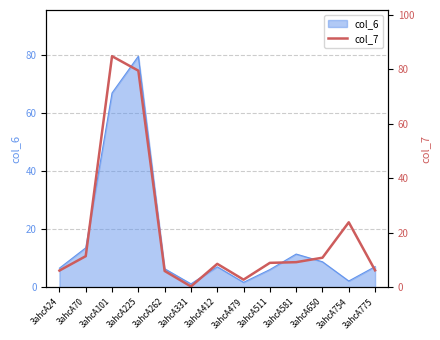

The chart shows a value of 6.1 at 3ahcA24. True or false?

True